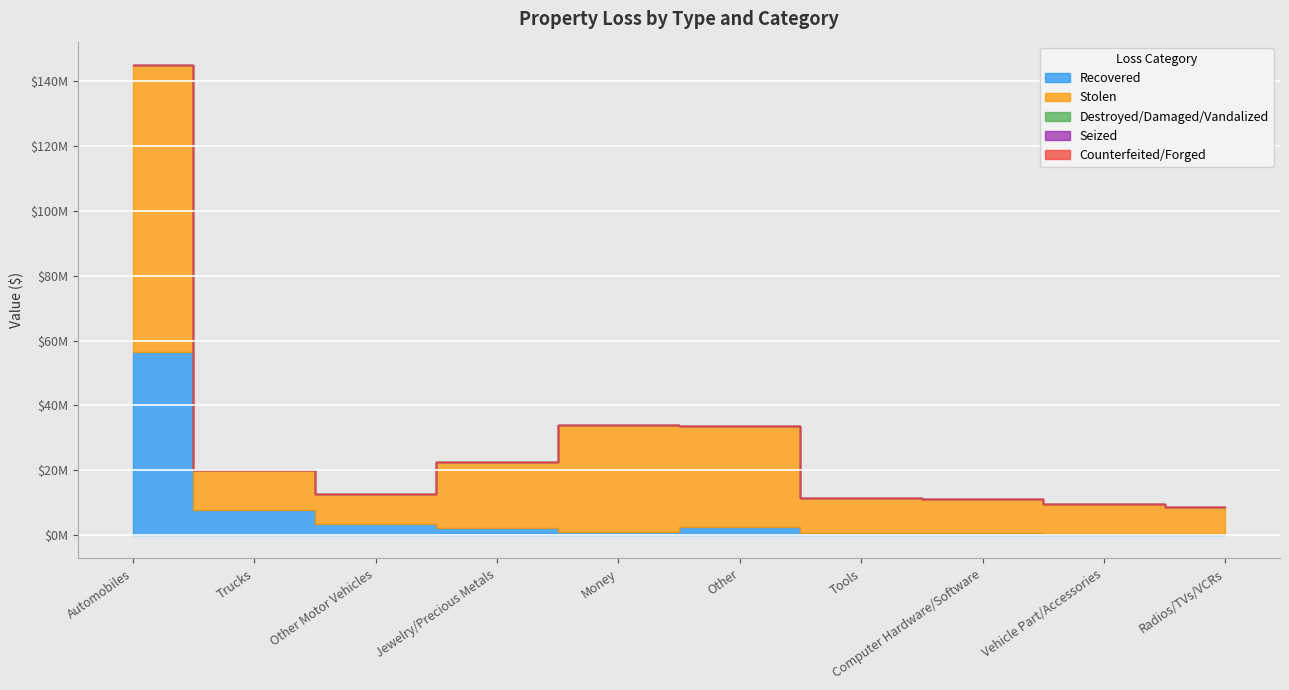

What are all the series names shown in the legend?

Recovered, Stolen, Destroyed/Damaged/Vandalized, Seized, Counterfeited/Forged